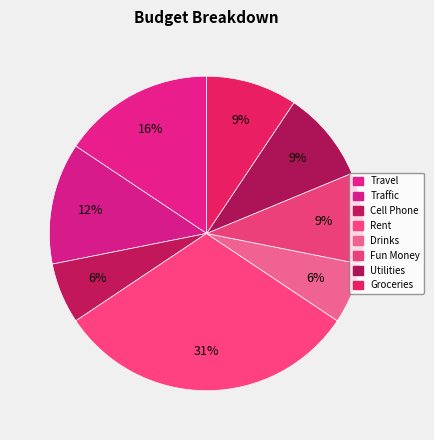

To the nearest percent, what portion does Utilities represent?

9%